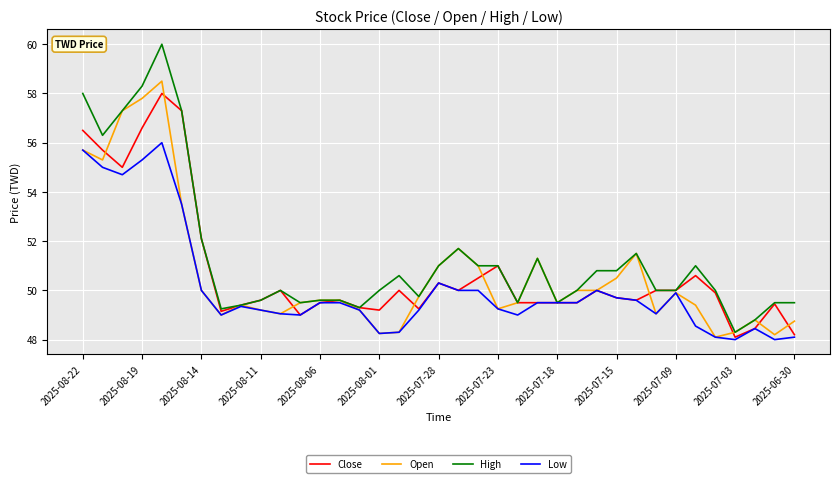

Which series has the largest range (max minus min)?

High